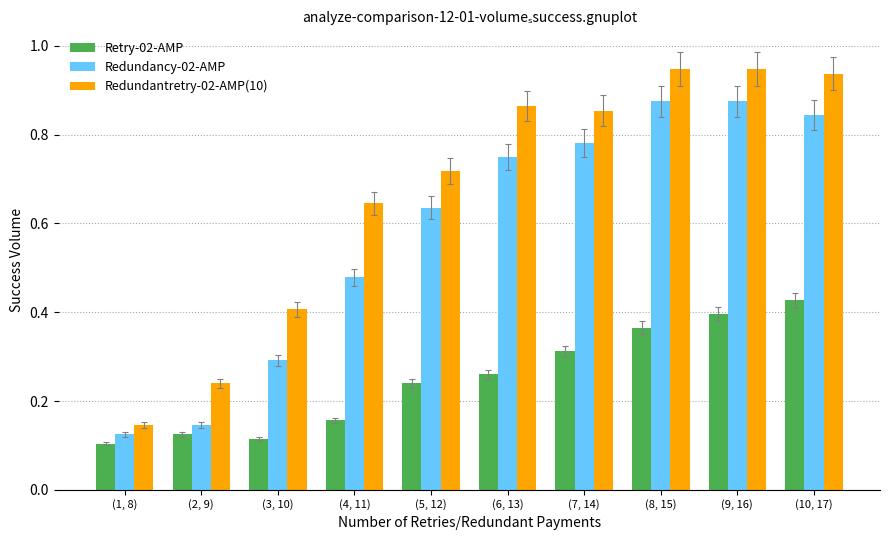

What is the total value across all series at (5, 12)?

1.6